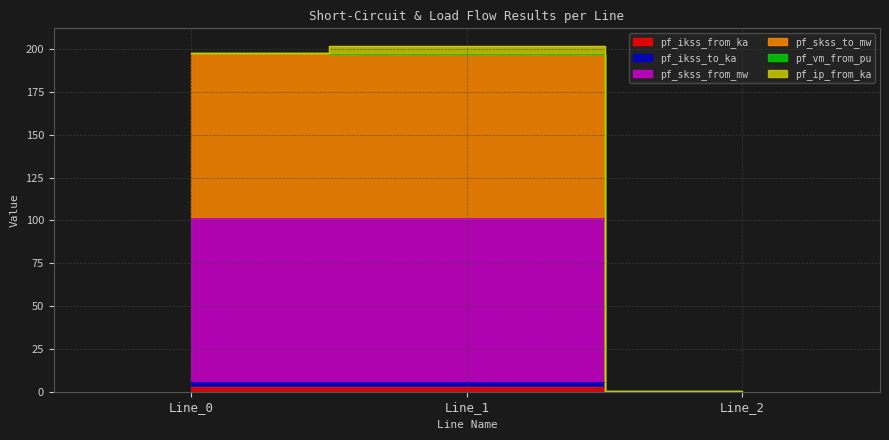

At how many categories does at least one series exceed 9?

2